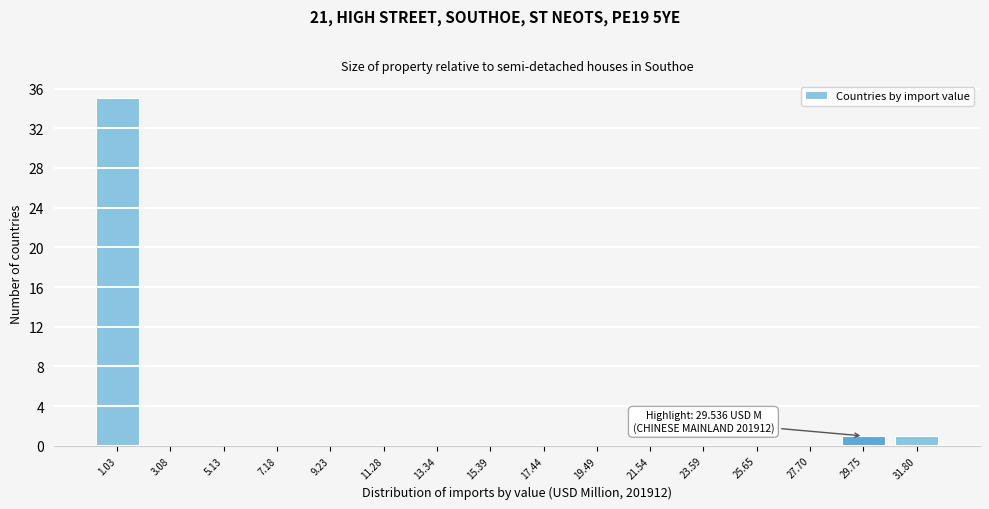

Reading right to left, transcribe all the data shown in this chart.

31.80=1	29.75=1	27.70=0	25.65=0	23.59=0	21.54=0	19.49=0	17.44=0	15.39=0	13.34=0	11.28=0	9.23=0	7.18=0	5.13=0	3.08=0	1.03=35